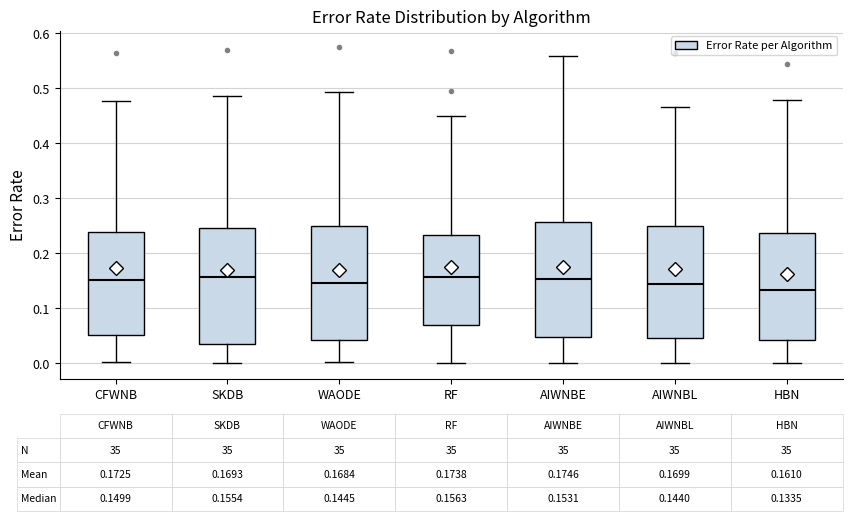

Which box has the lowest median line?

HBN